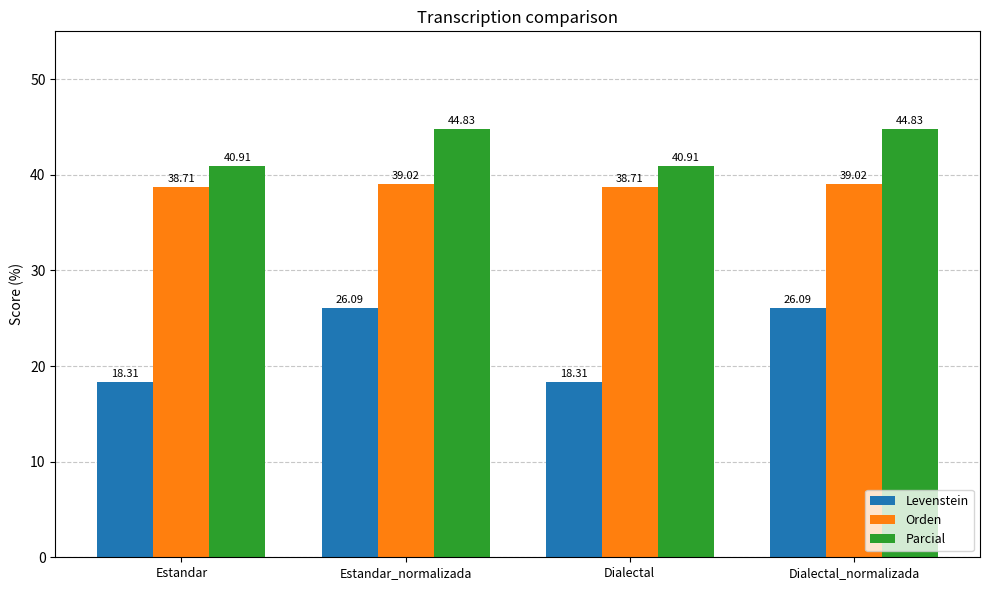

What is the label of the 3rd bar from the right?

Estandar_normalizada